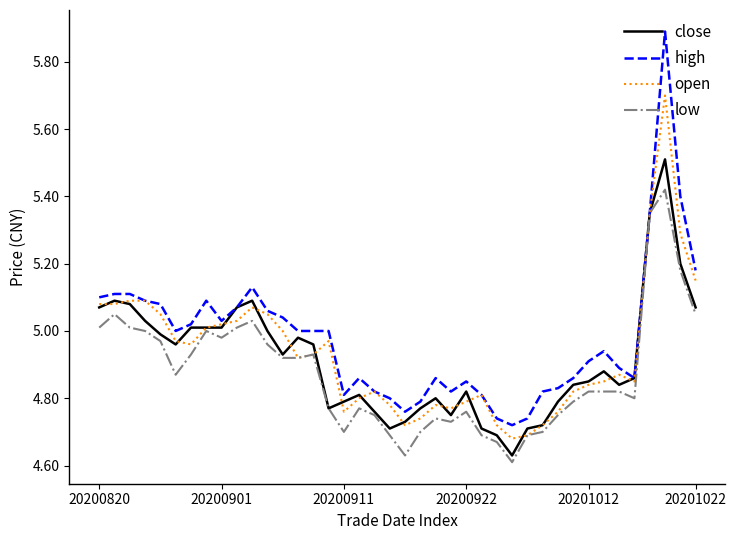

What is the highest value of the open series?

5.7